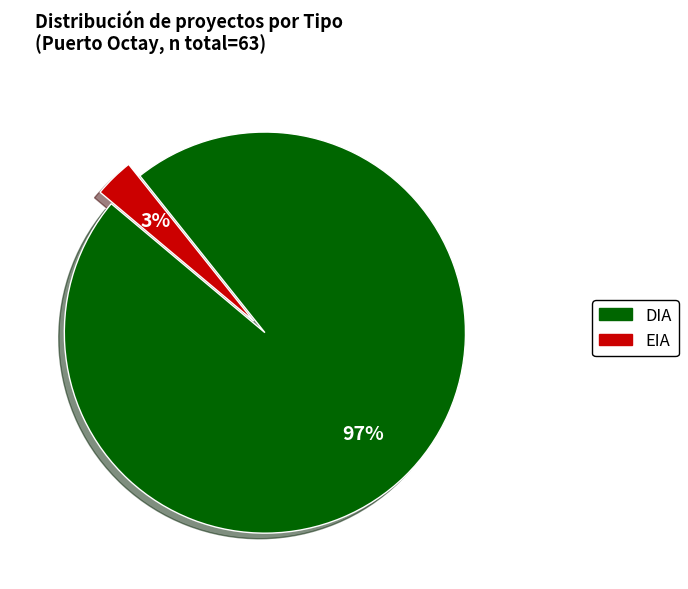

To the nearest percent, what is the difference between the largest and smallest slice percentages?

94%